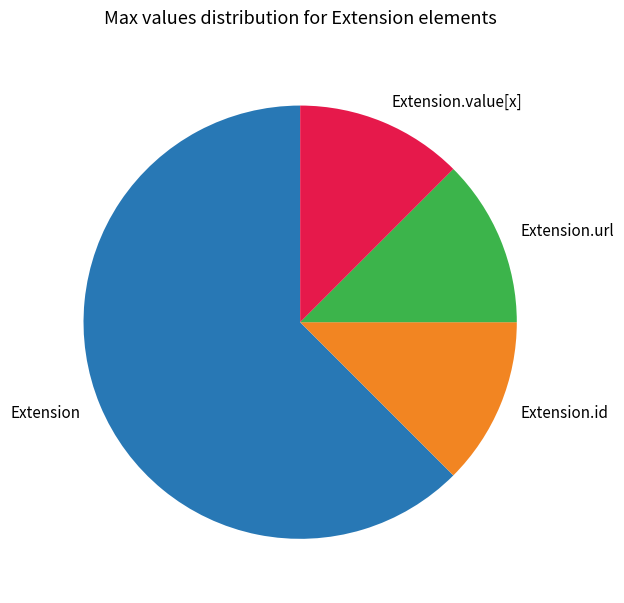

The Extension.url slice represents 1% of the pie. True or false?

False